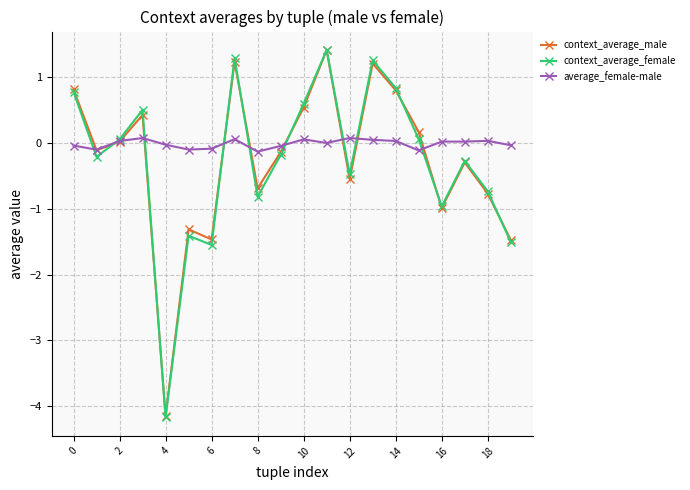

At how many categories does at least one series exceed 1?

3